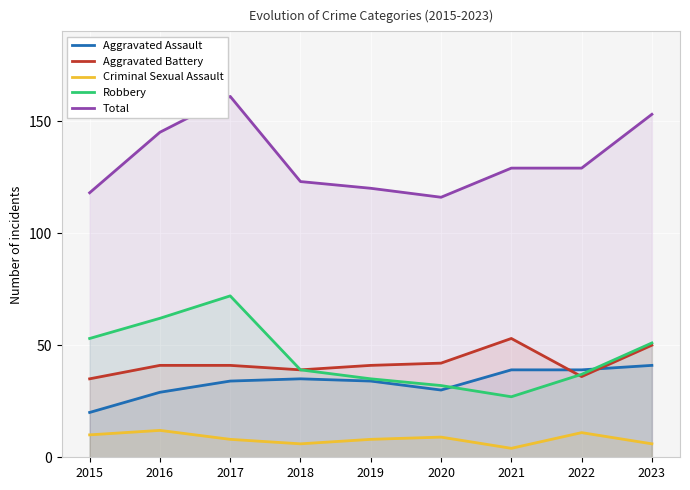

Rank the series at 2023 from highest to lowest value.

Total, Robbery, Aggravated Battery, Aggravated Assault, Criminal Sexual Assault